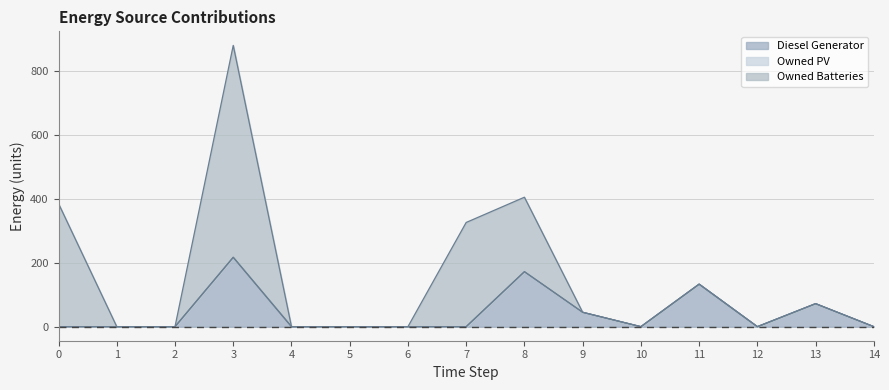

Which series has the widest spread of values?

Owned Batteries